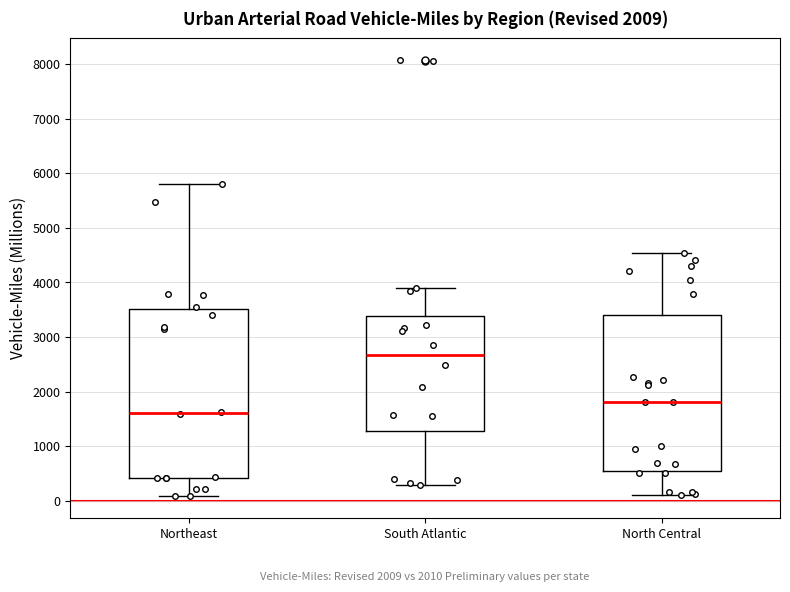

Which box is the tallest, from its lower edge to its upper edge?

Northeast